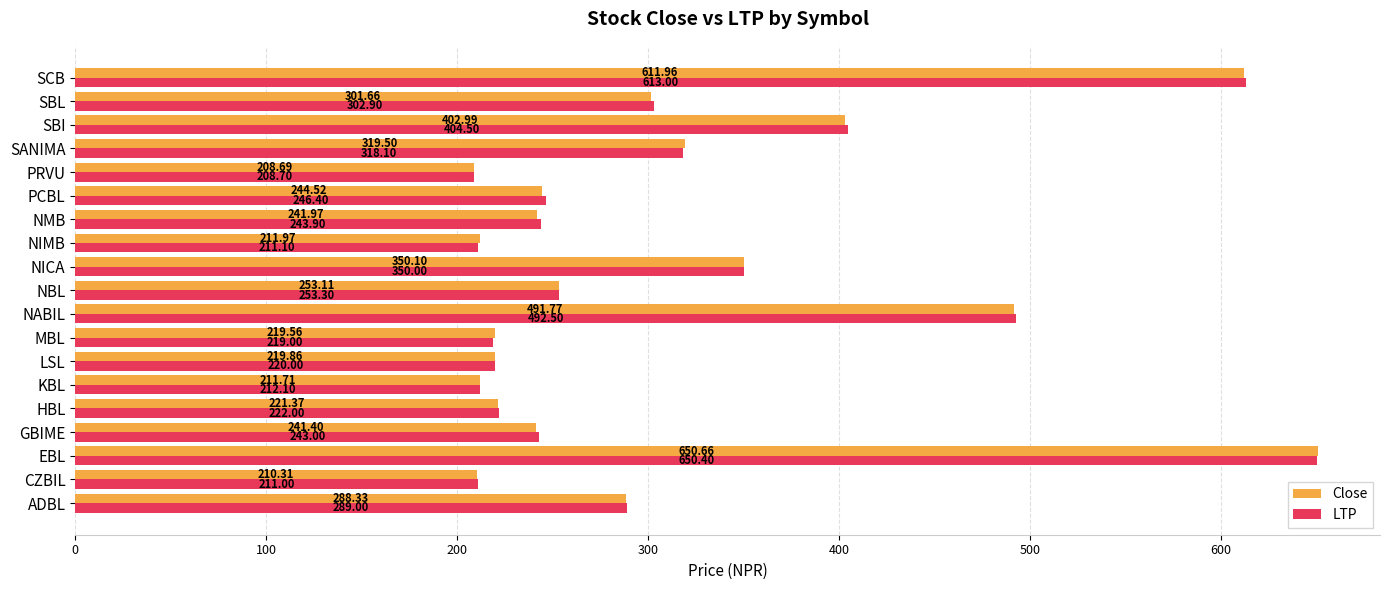

Is the value of Close at EBL greater than the value of LTP at ADBL?

Yes